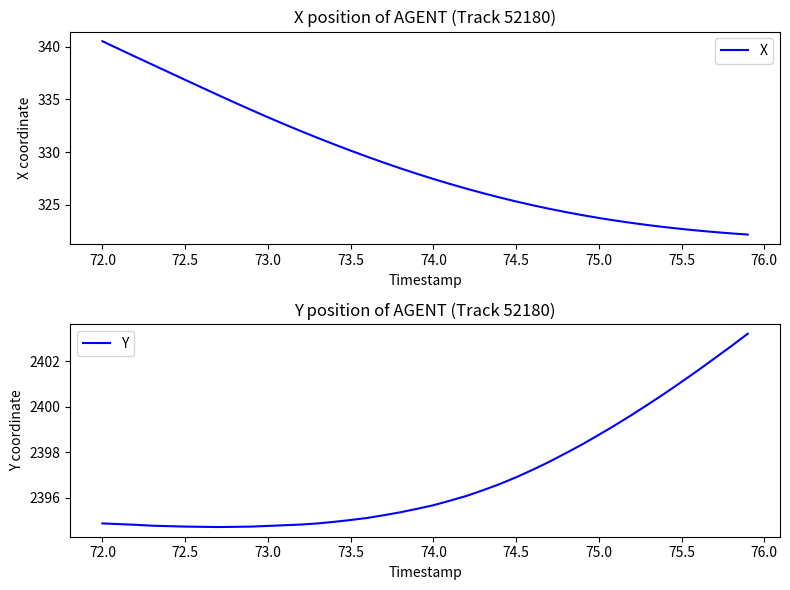

The Y series shows 3546.4 at 72.0. True or false?

False